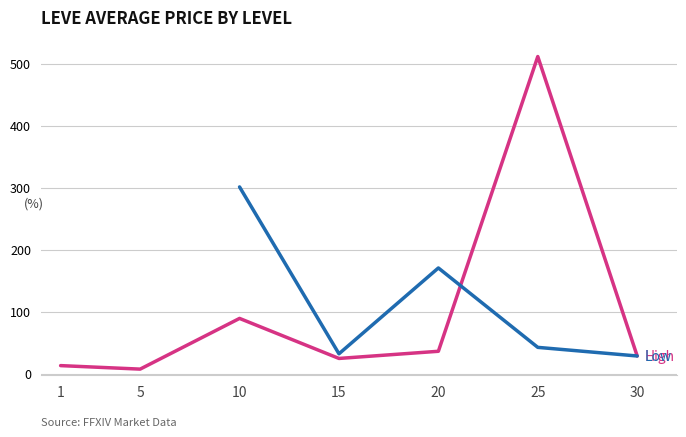

At which category does the chart reach its minimum across all series?

5